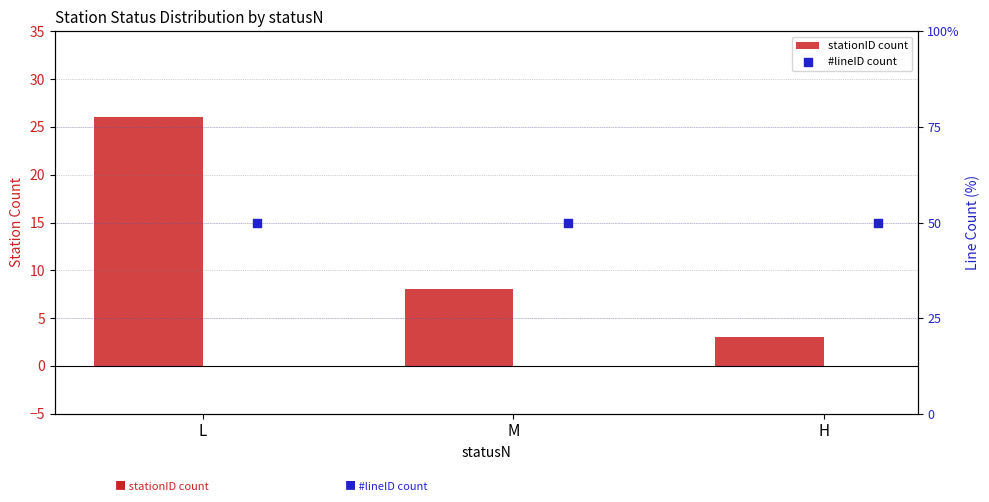

Is the value of stationID count at L greater than the value of #lineID count at L?

Yes